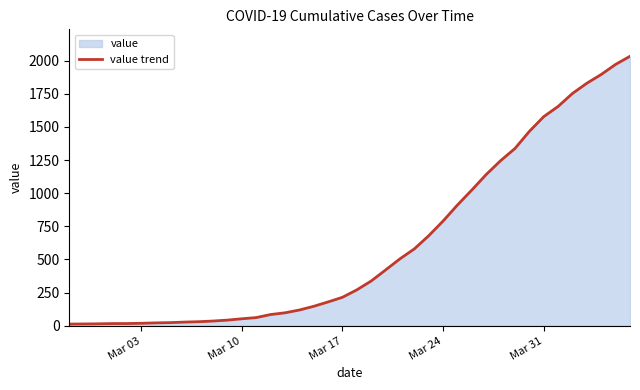

What is the difference between the maximum and minimum values?

2019